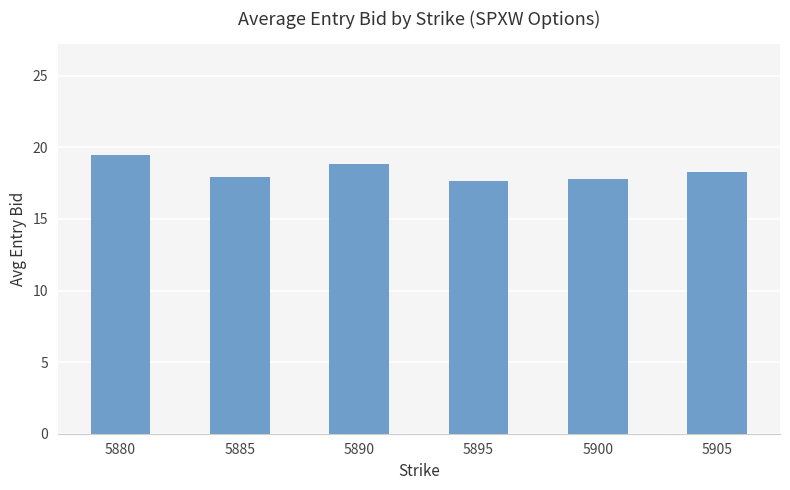

Which has a higher value, 5890 or 5905?

5890